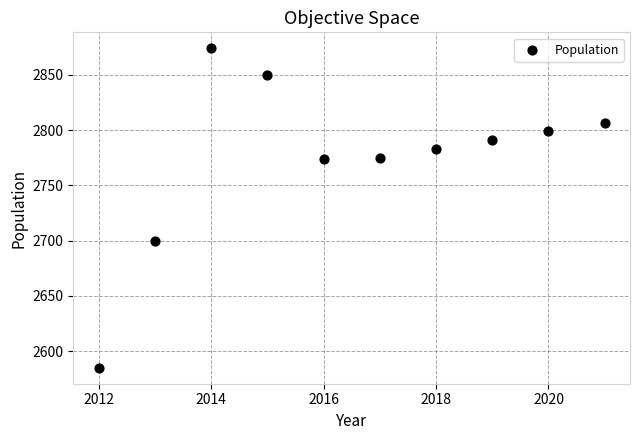

What is the average Y value?

2774